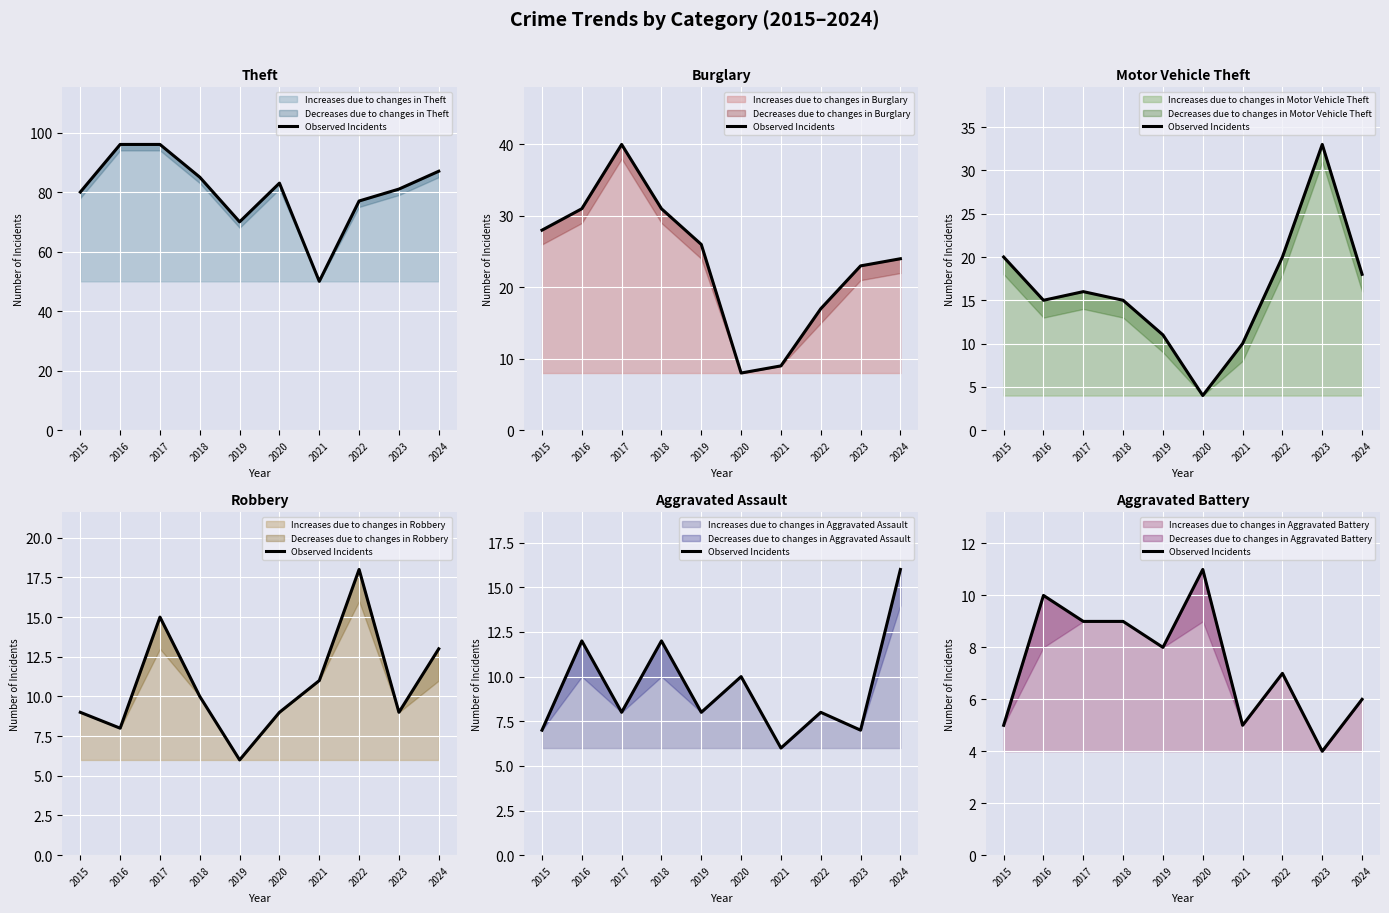

How many data points are less than 8?

5